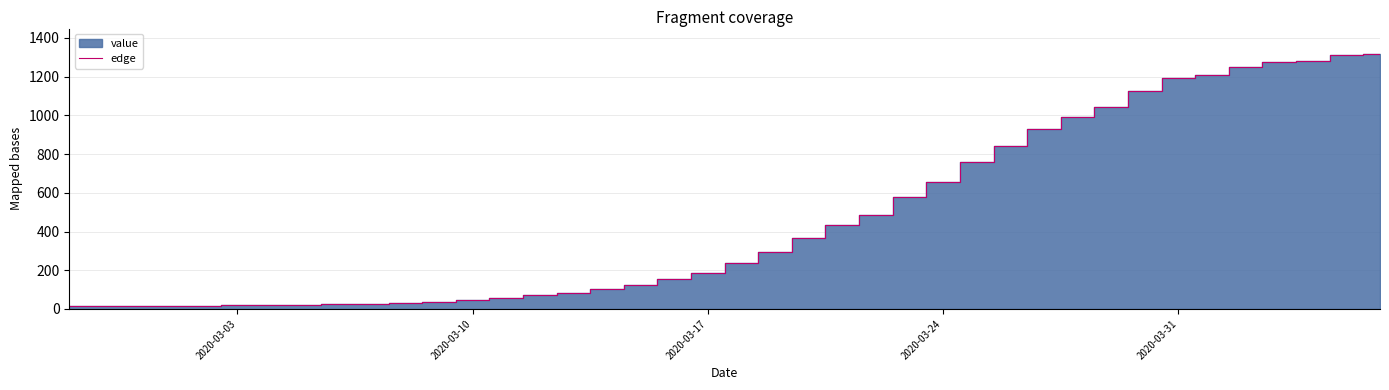

Where is the data nearest to the value 665?

2020-03-24